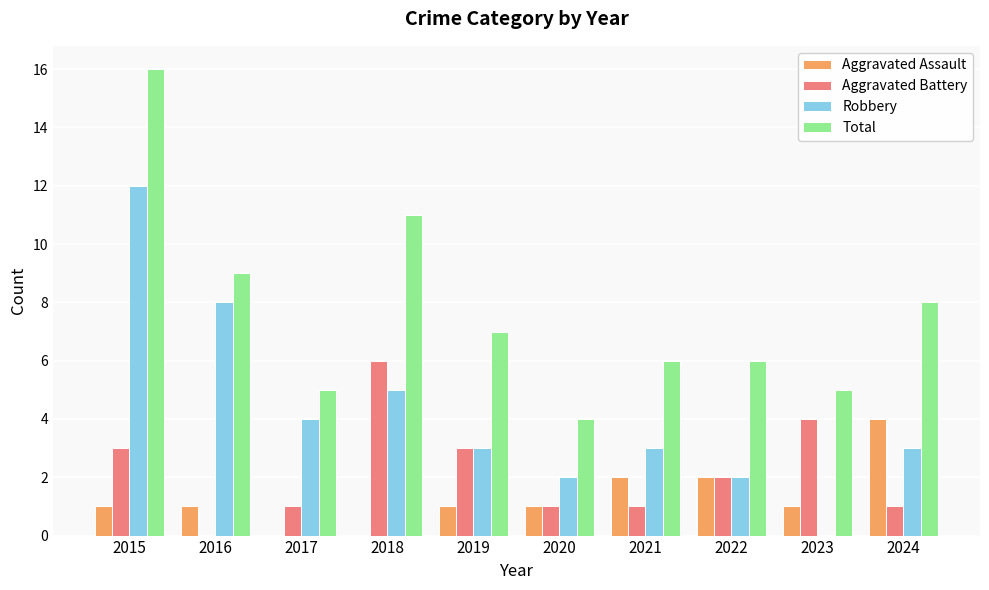

What value does the Total series have at 2016?

9